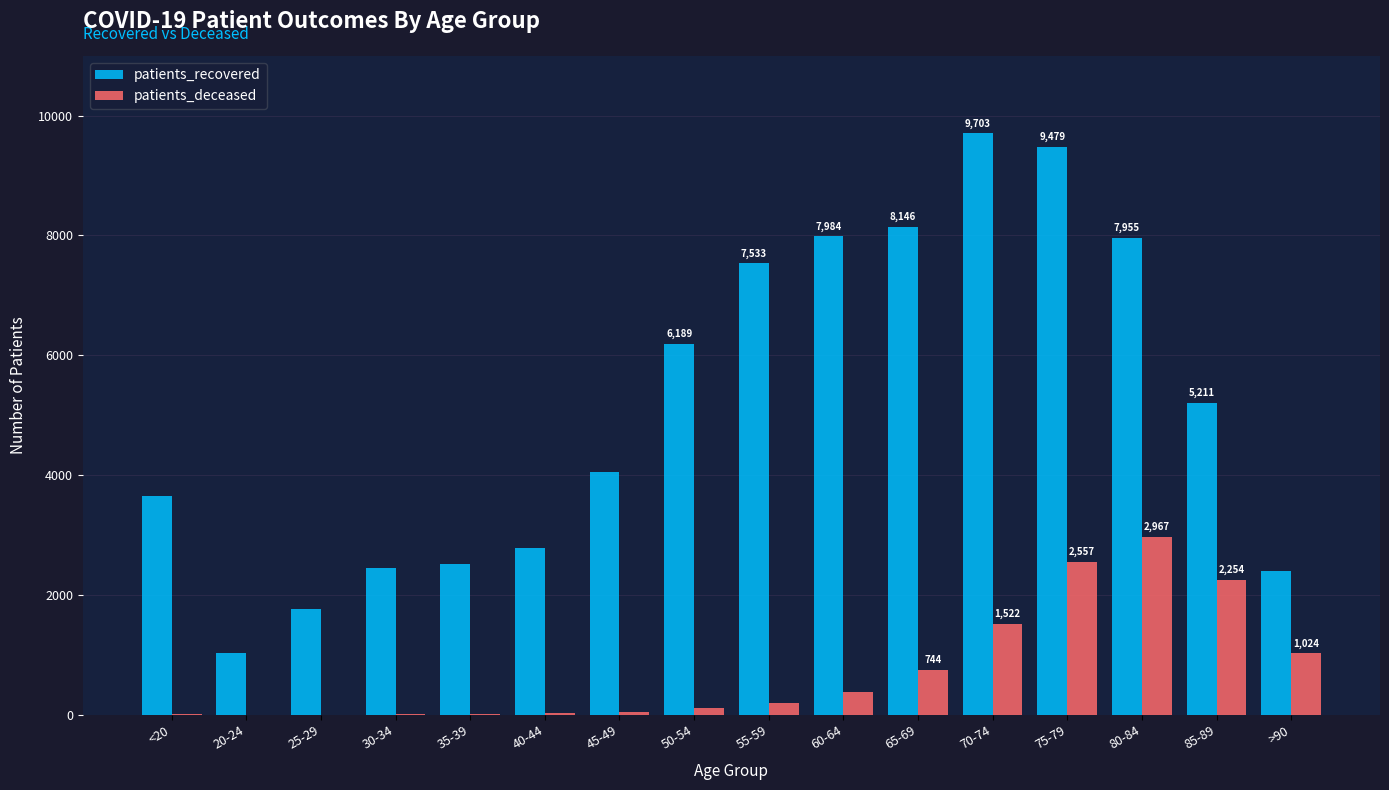

At which category is the sum across all series the highest?

75-79